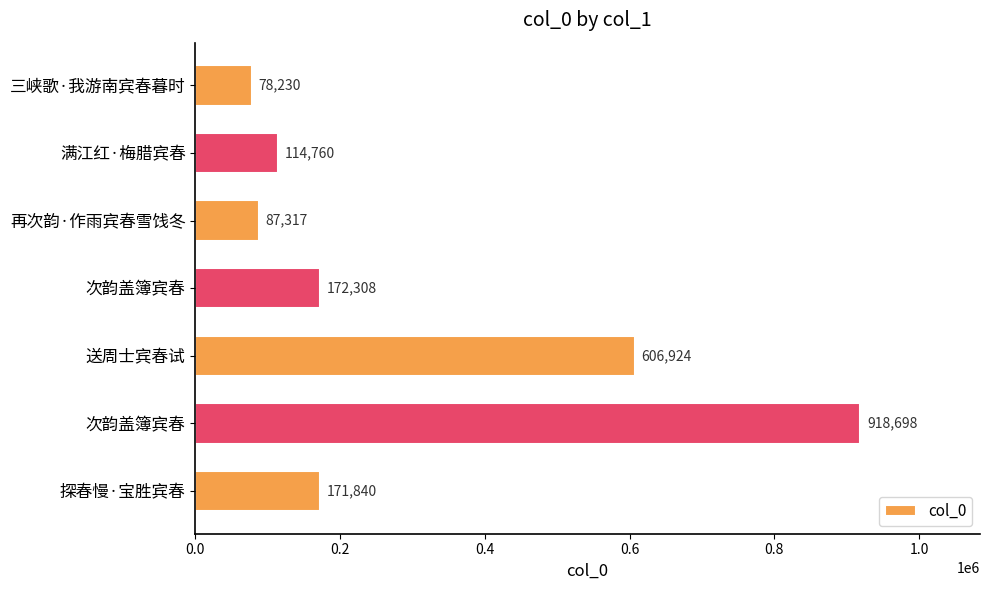

How many values are below 171840?

3